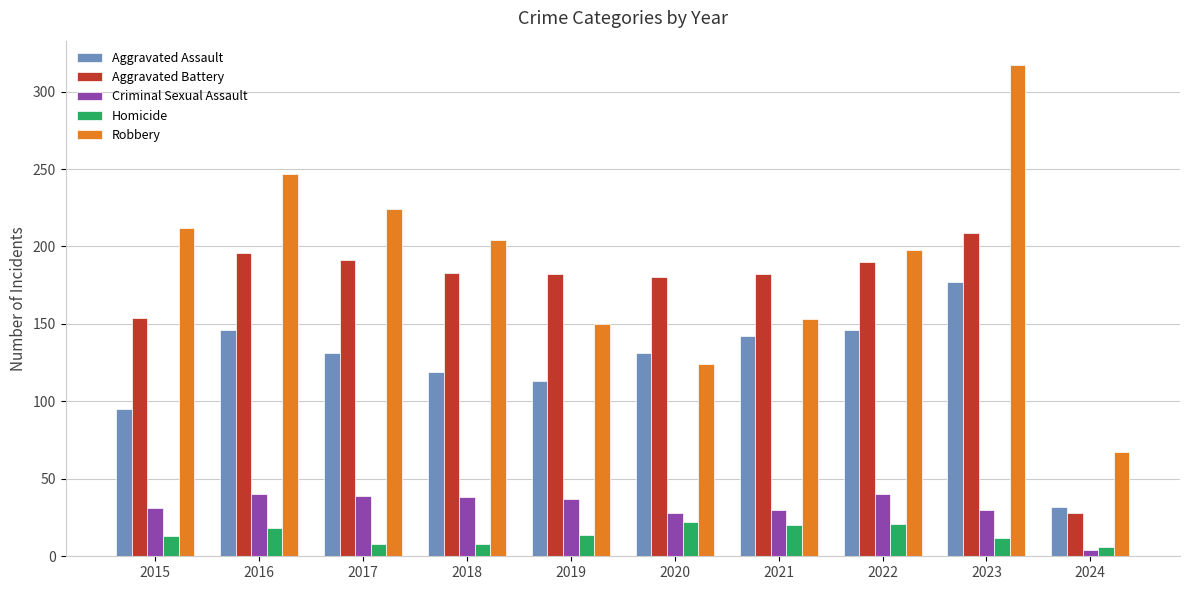

Which series has the largest total across all categories?

Robbery